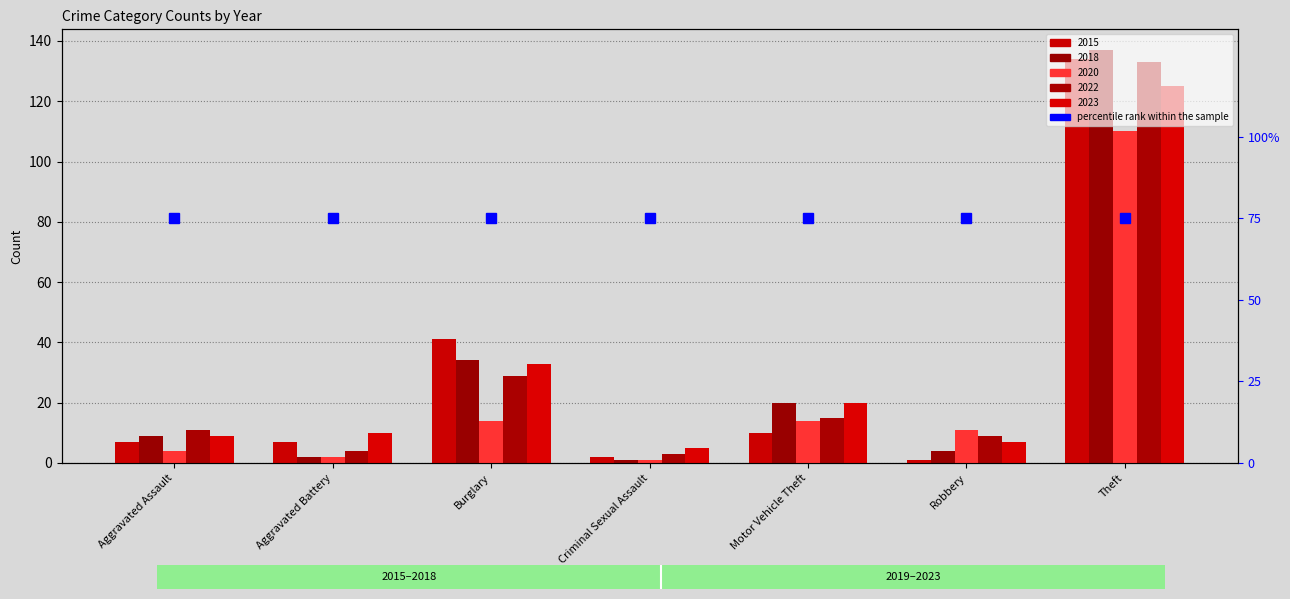

Is it true that 2022 equals 11 at Aggravated Assault?

True